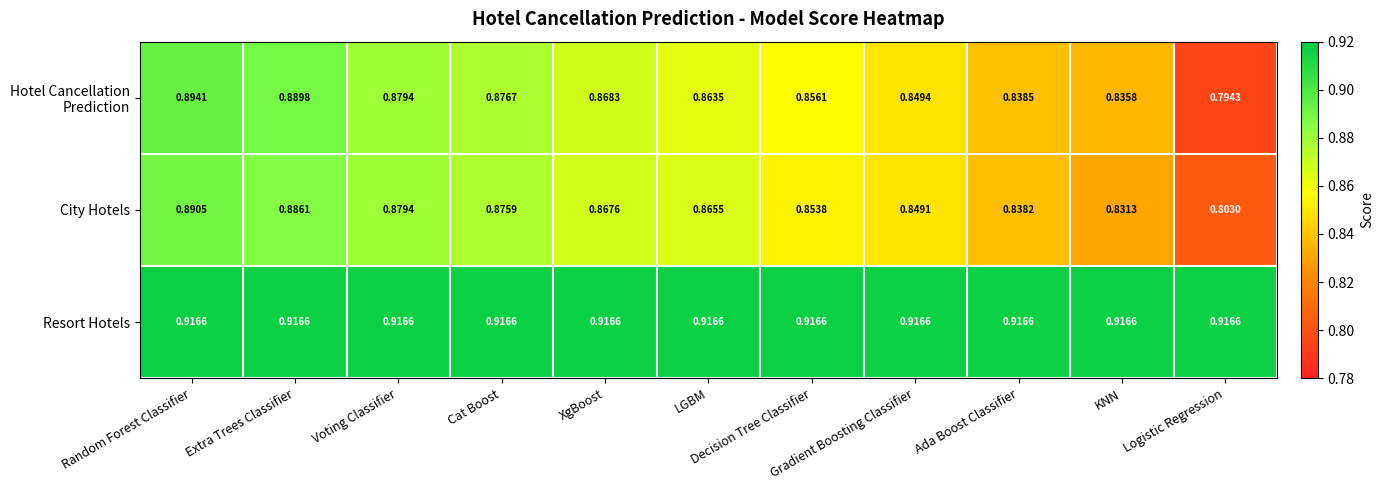

Which series has the largest total across all categories?

Resort Hotels